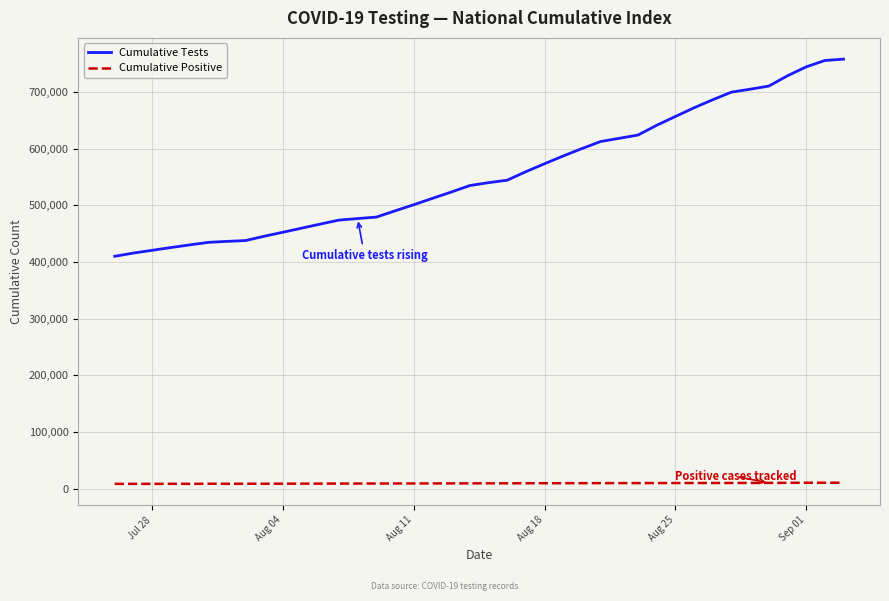

Which series has the largest range (max minus min)?

Cumulative Tests